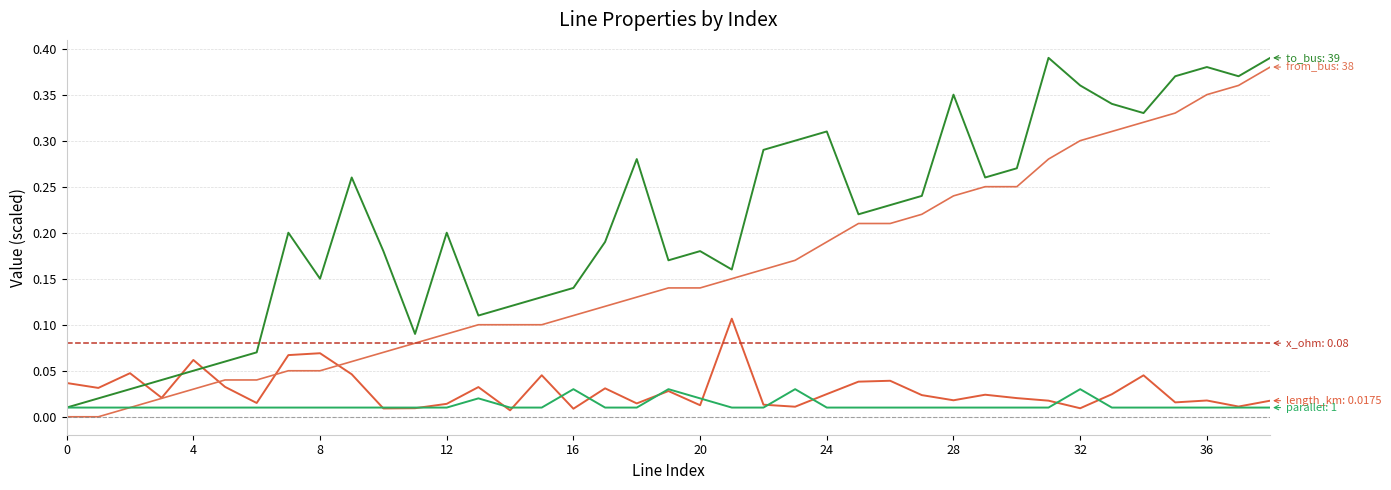

How many lines are shown in the chart?

5